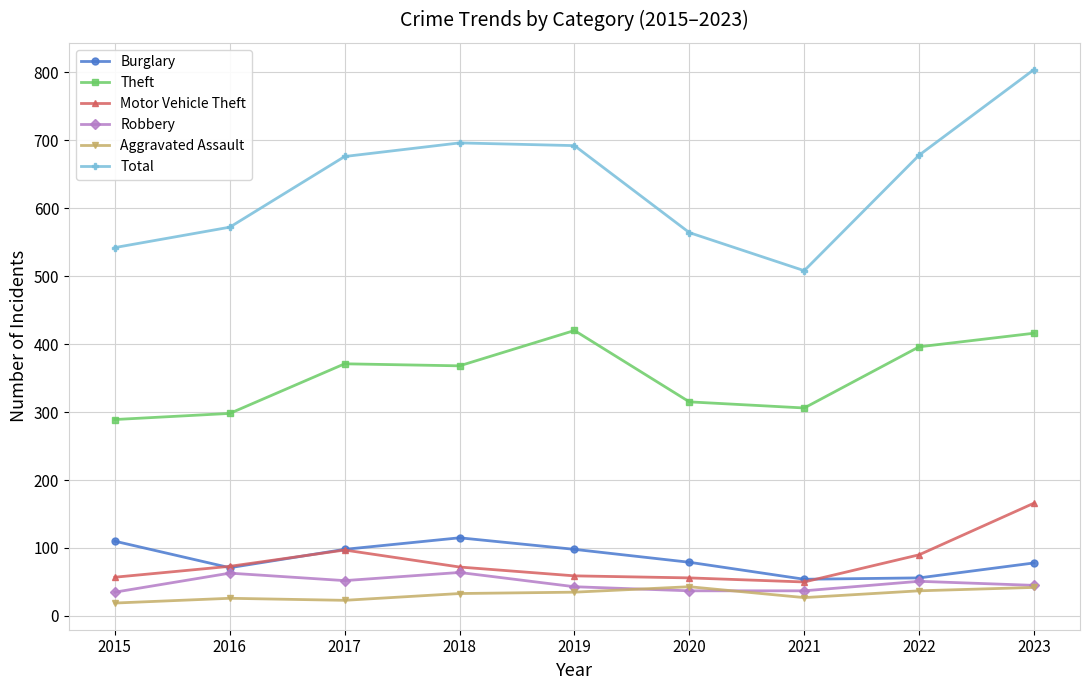

True or false: Aggravated Assault and Burglary cross at least once.

False